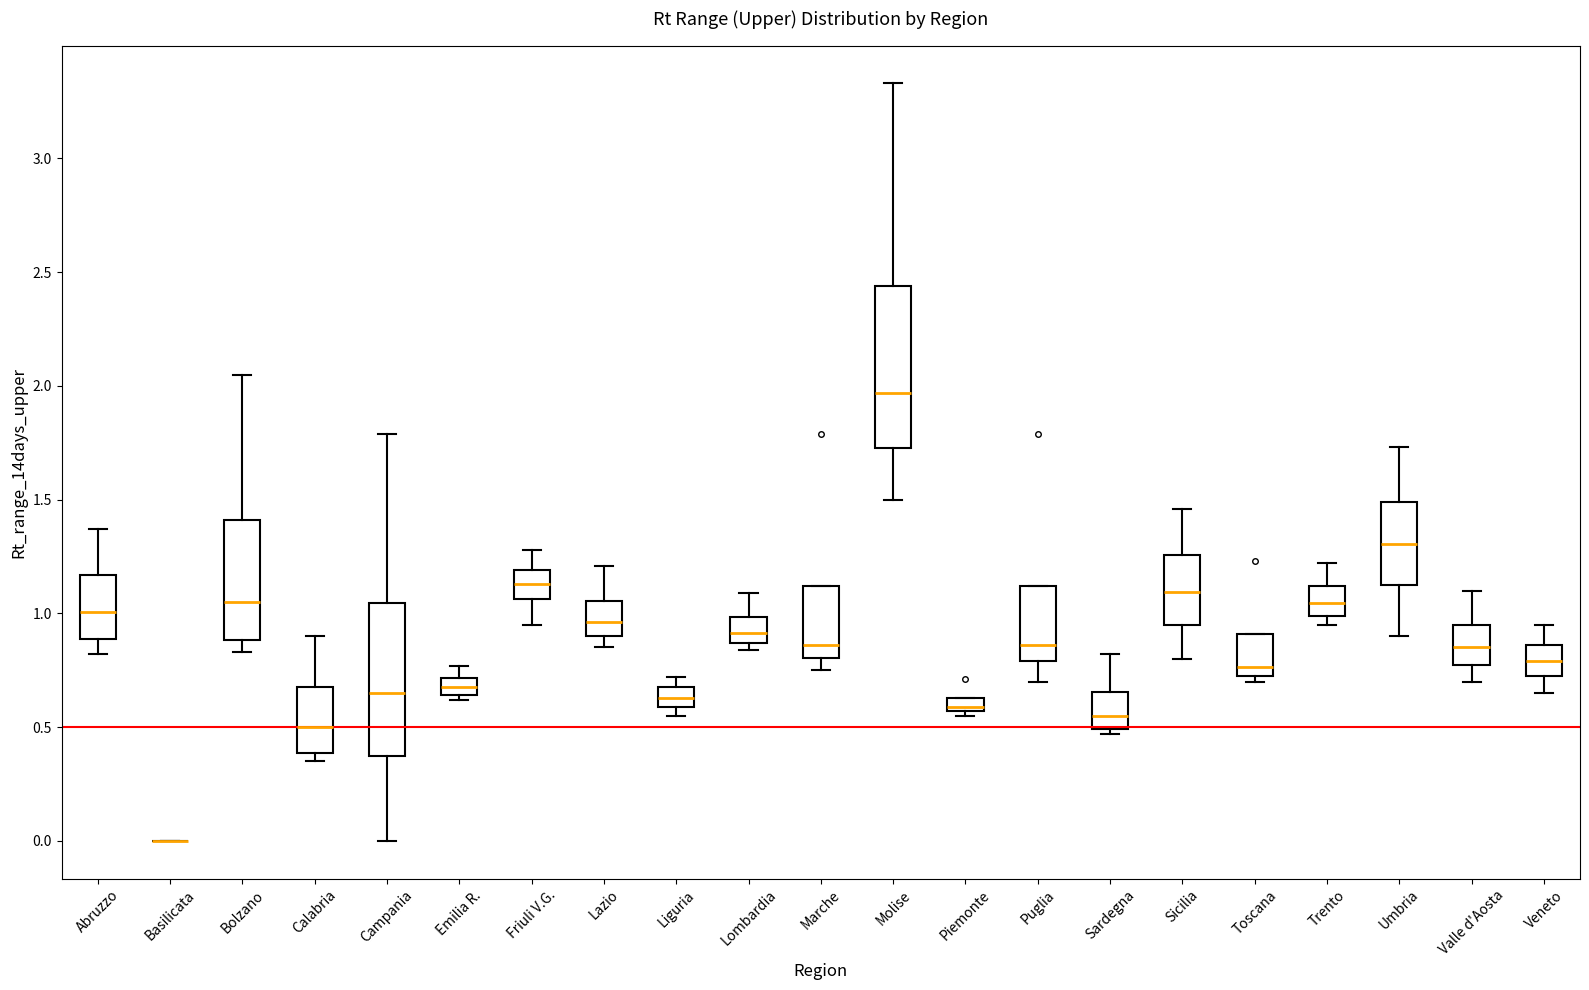

Where is the upper edge of the box for Valle d'Aosta on the y-axis? The values are not printed on the chart, so give them approximately, as read against the axis.

0.95